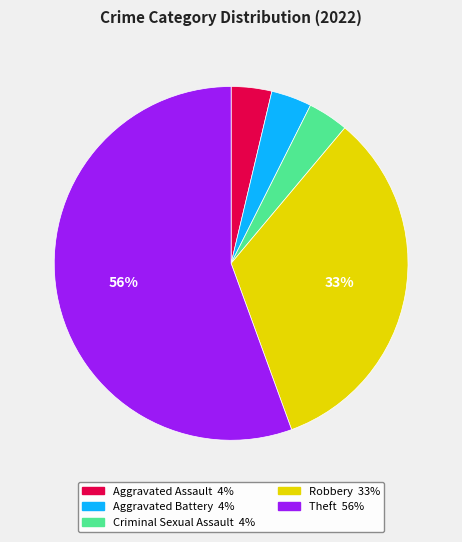

How many slices are in this pie chart?

5